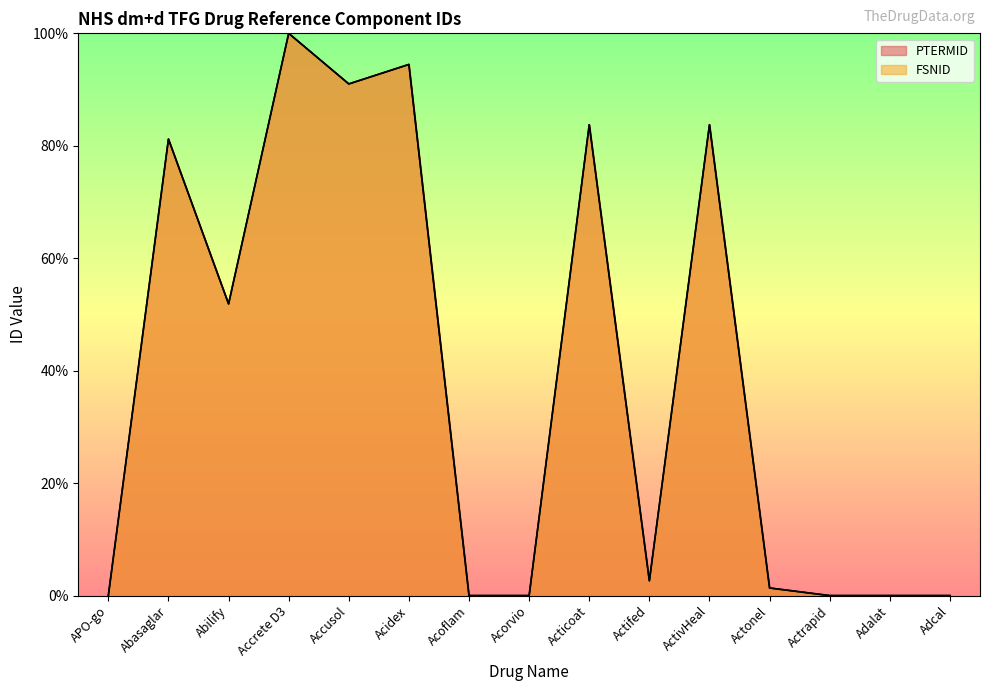

What value does the FSNID series have at Acticoat?

83.7